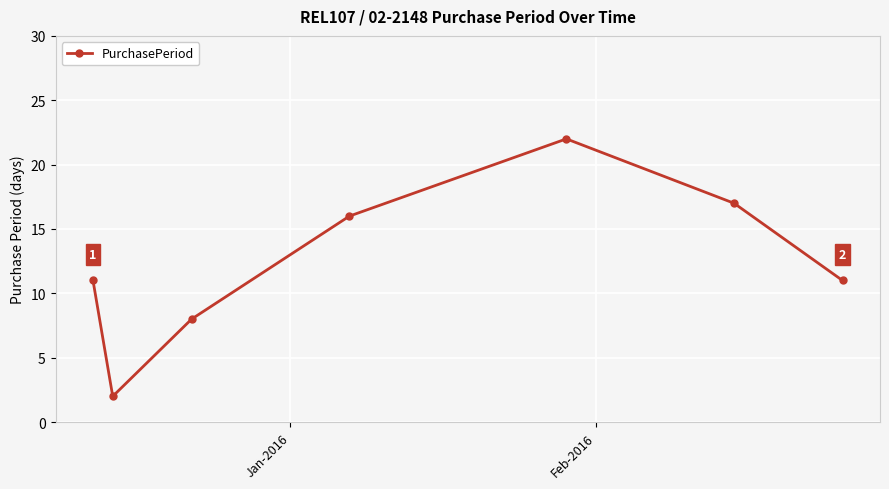

How many points are lower than both their immediate neighbors (excluding endpoints)?

1